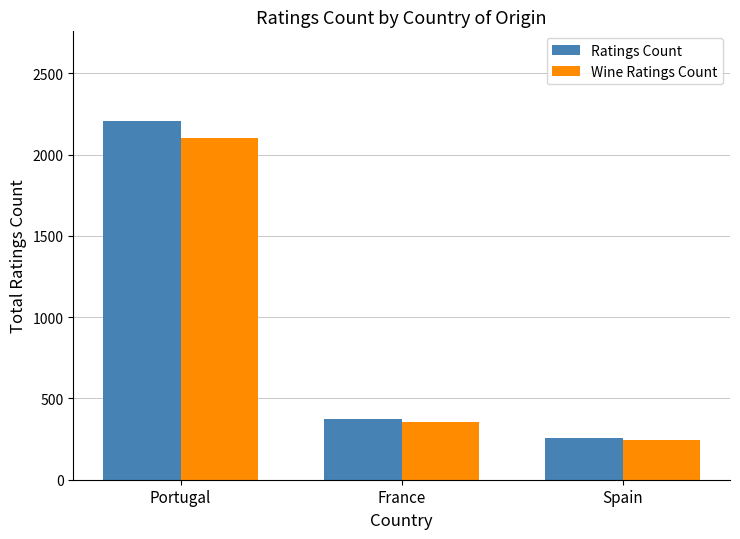

At which label is Ratings Count closest to 1230?

France